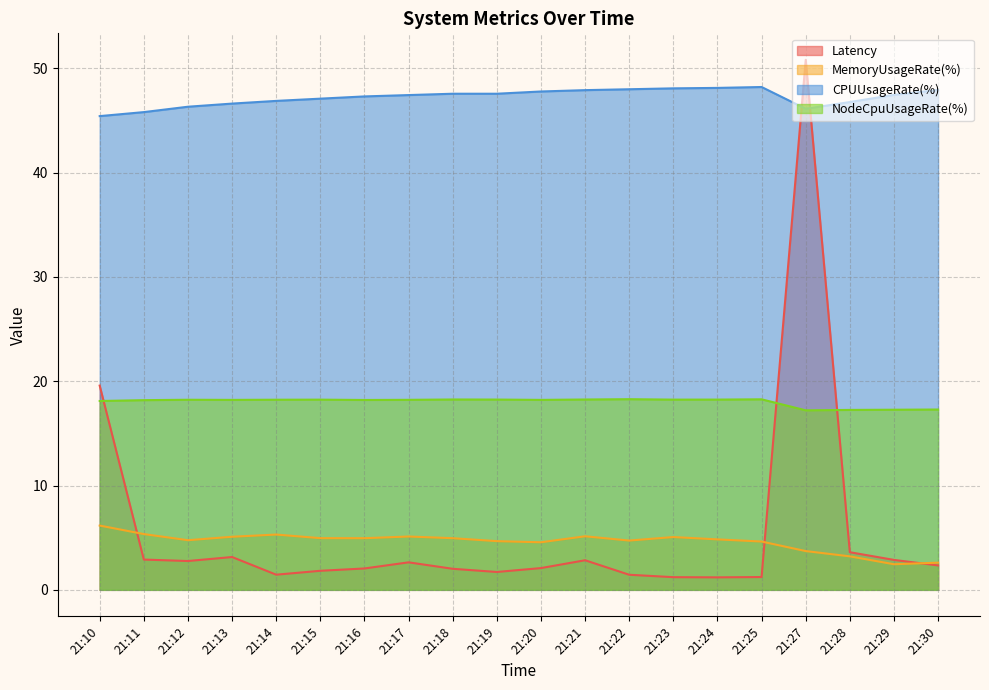

Rank the series by their maximum value, from lowest to highest.

MemoryUsageRate(%), NodeCpuUsageRate(%), CPUUsageRate(%), Latency